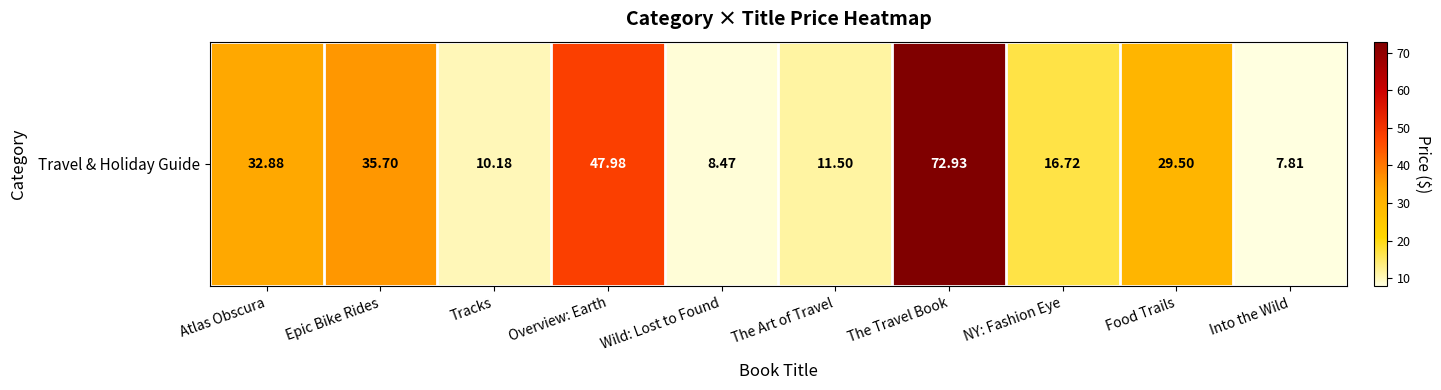

What is the average value?

27.4